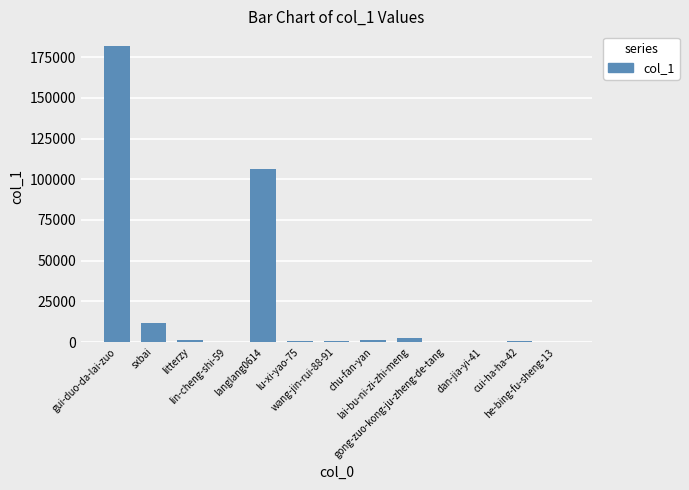

What is the sum of all values?

306737